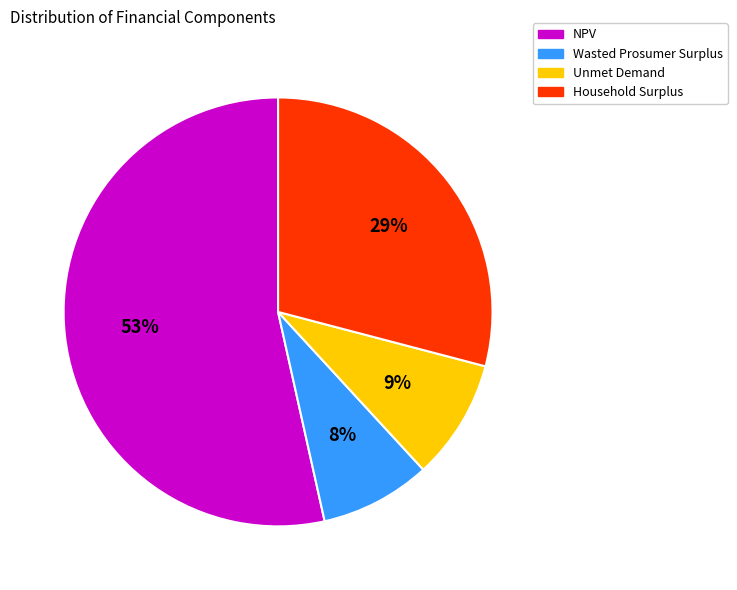

To the nearest percent, what is the average slice percentage?

25%